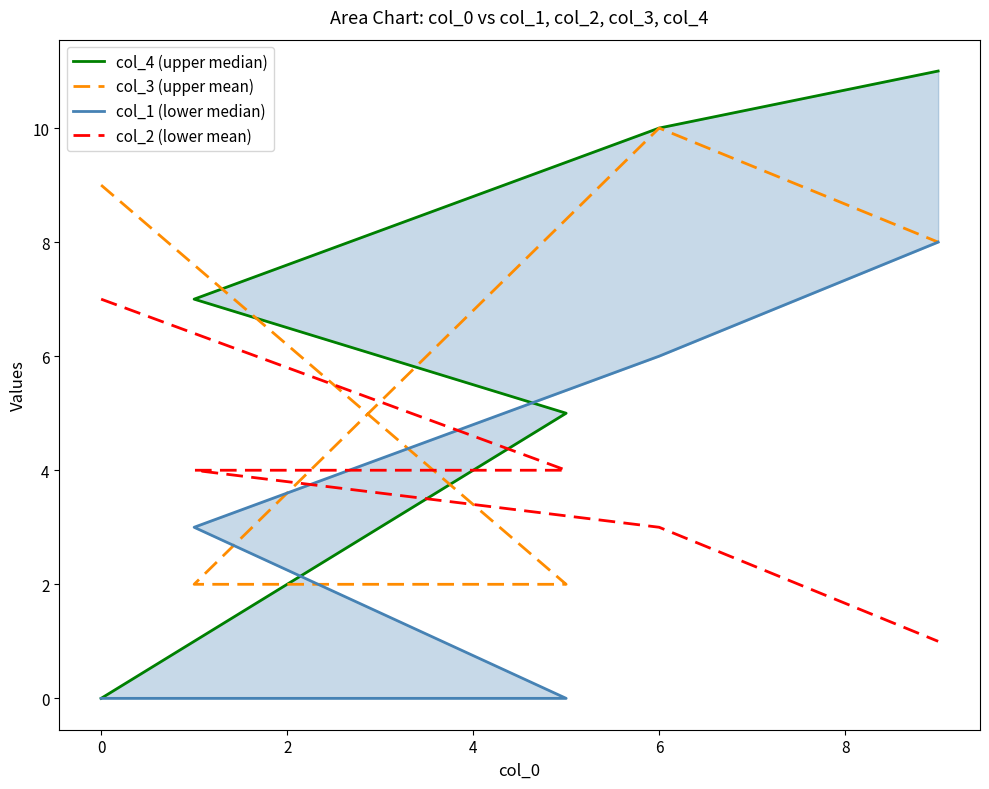

Is it true that col_3 (upper mean) equals 11 at 6?

False